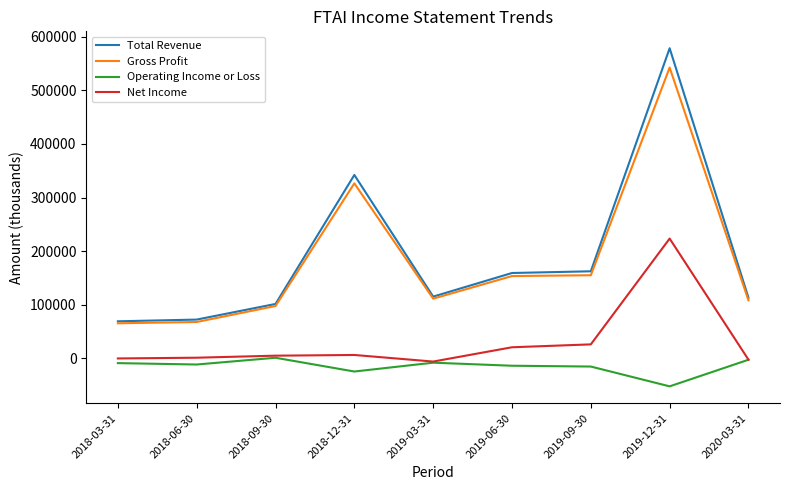

The value of Gross Profit at 2019-09-30 is 223394. True or false?

False